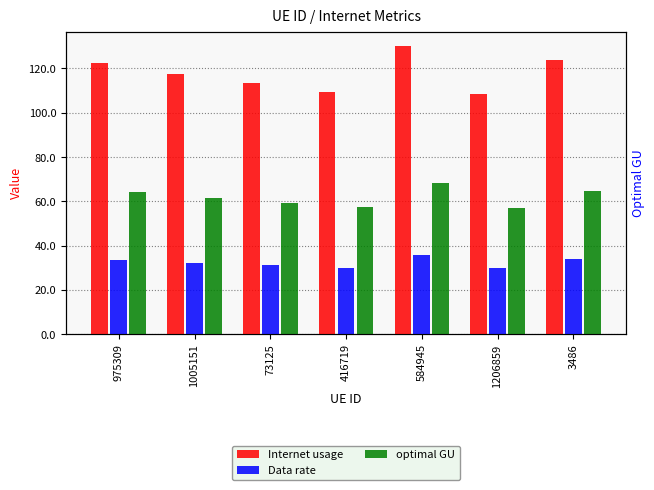

Where is optimal GU nearest to the value 62?

1005151